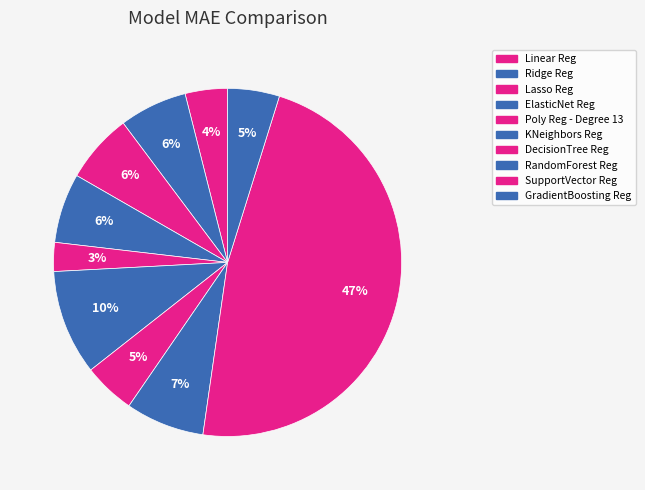

To the nearest percent, what percentage of the pie is GradientBoosting Reg?

5%